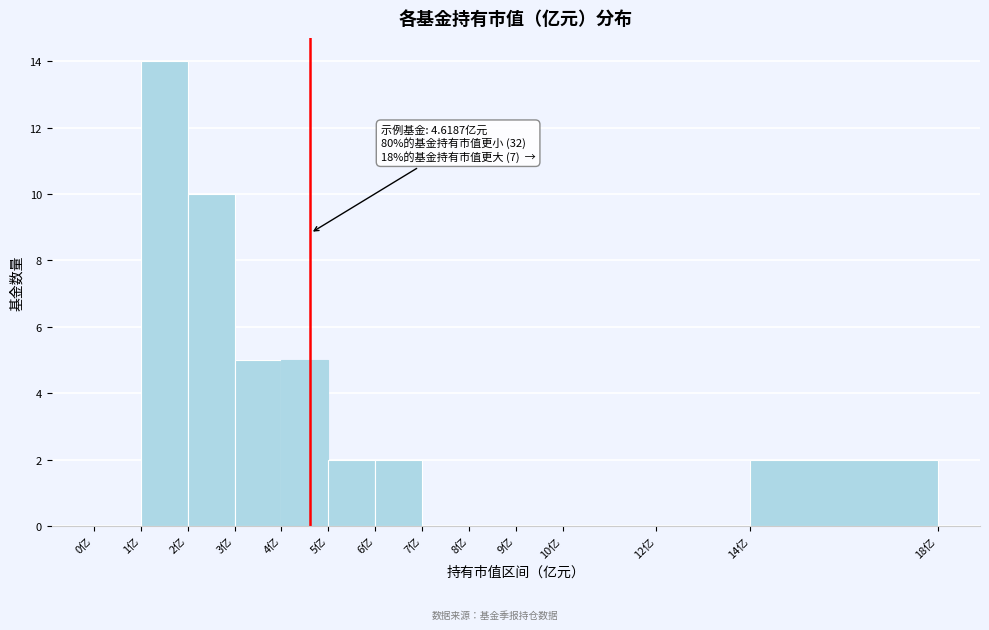

Over which range of the x-axis is the bar tallest?

1 to 2